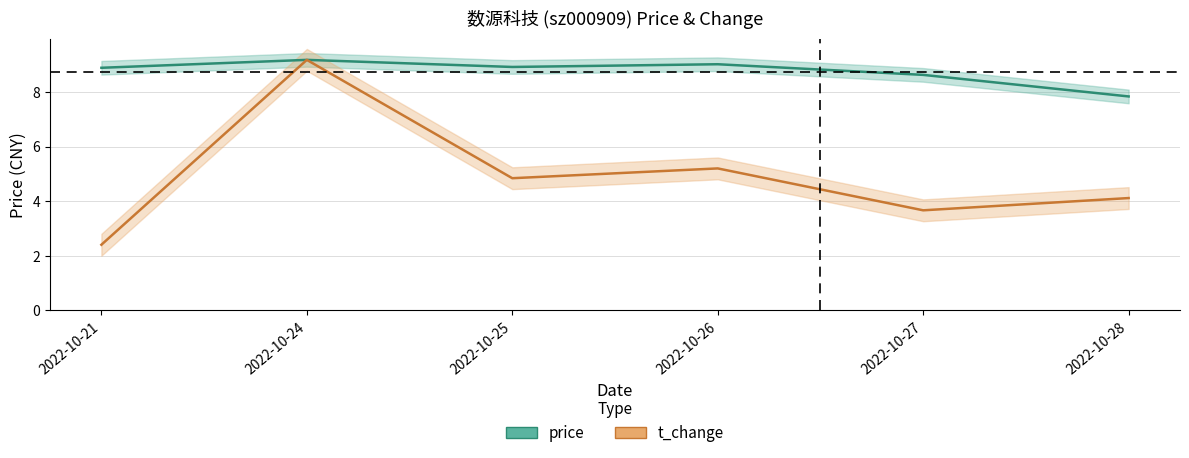

Between 2022-10-27 and 2022-10-28, which series saw the biggest shift?

price